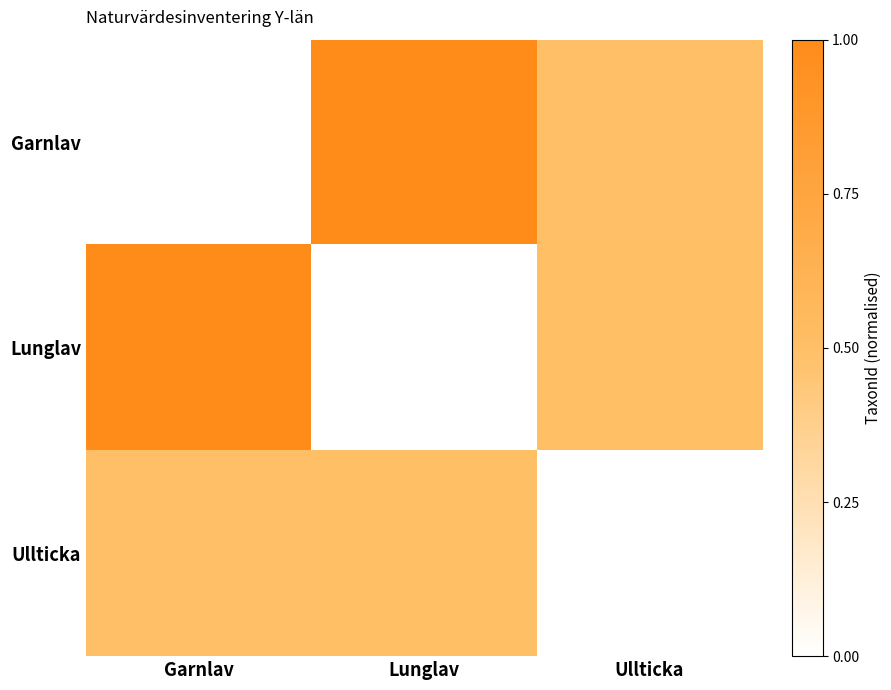

Between Lunglav and Ullticka, which series saw the biggest shift?

Garnlav